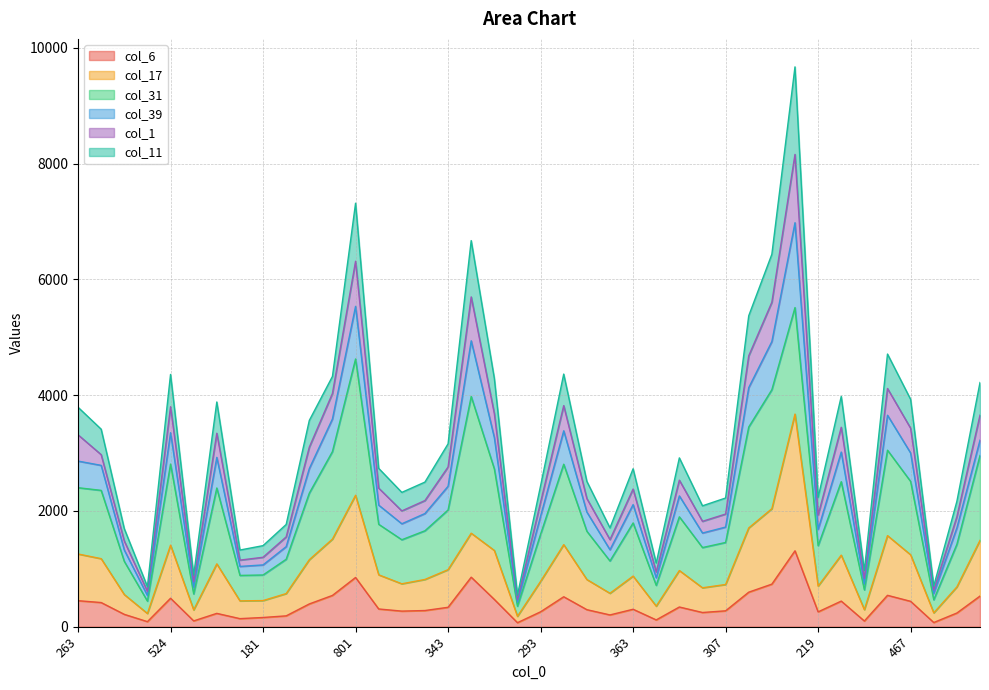

At which category does the chart reach its peak across all series?

1145